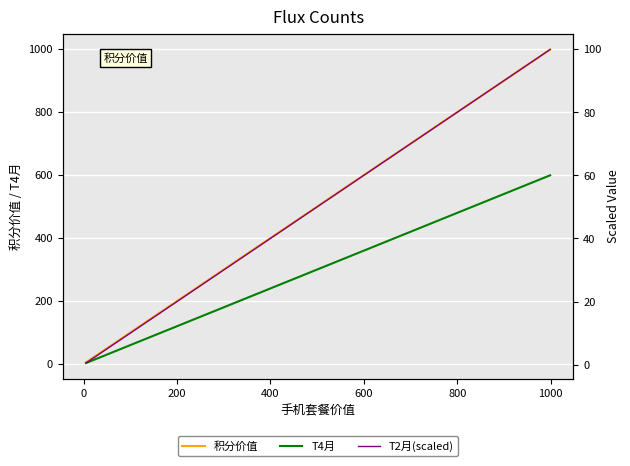

True or false: 积分价值 has a value of 28.0 at 600.

False